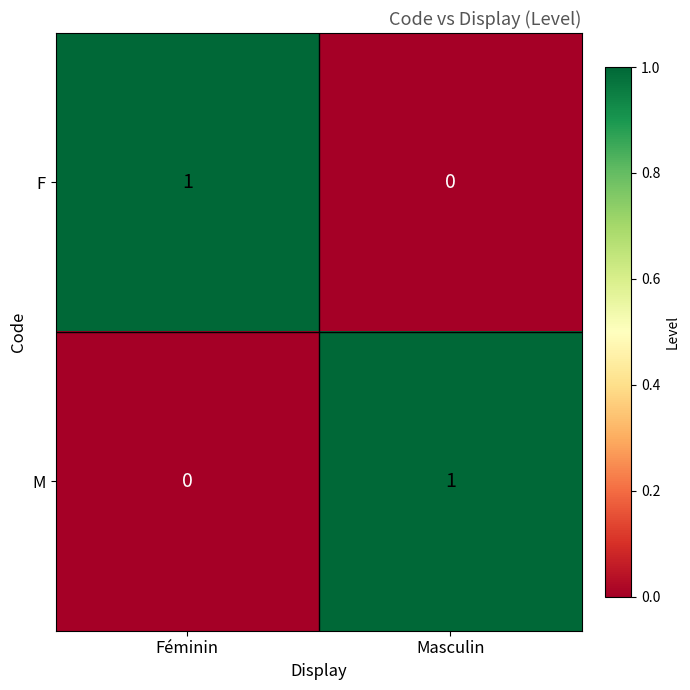

True or false: M has a value of 2 at Masculin.

False